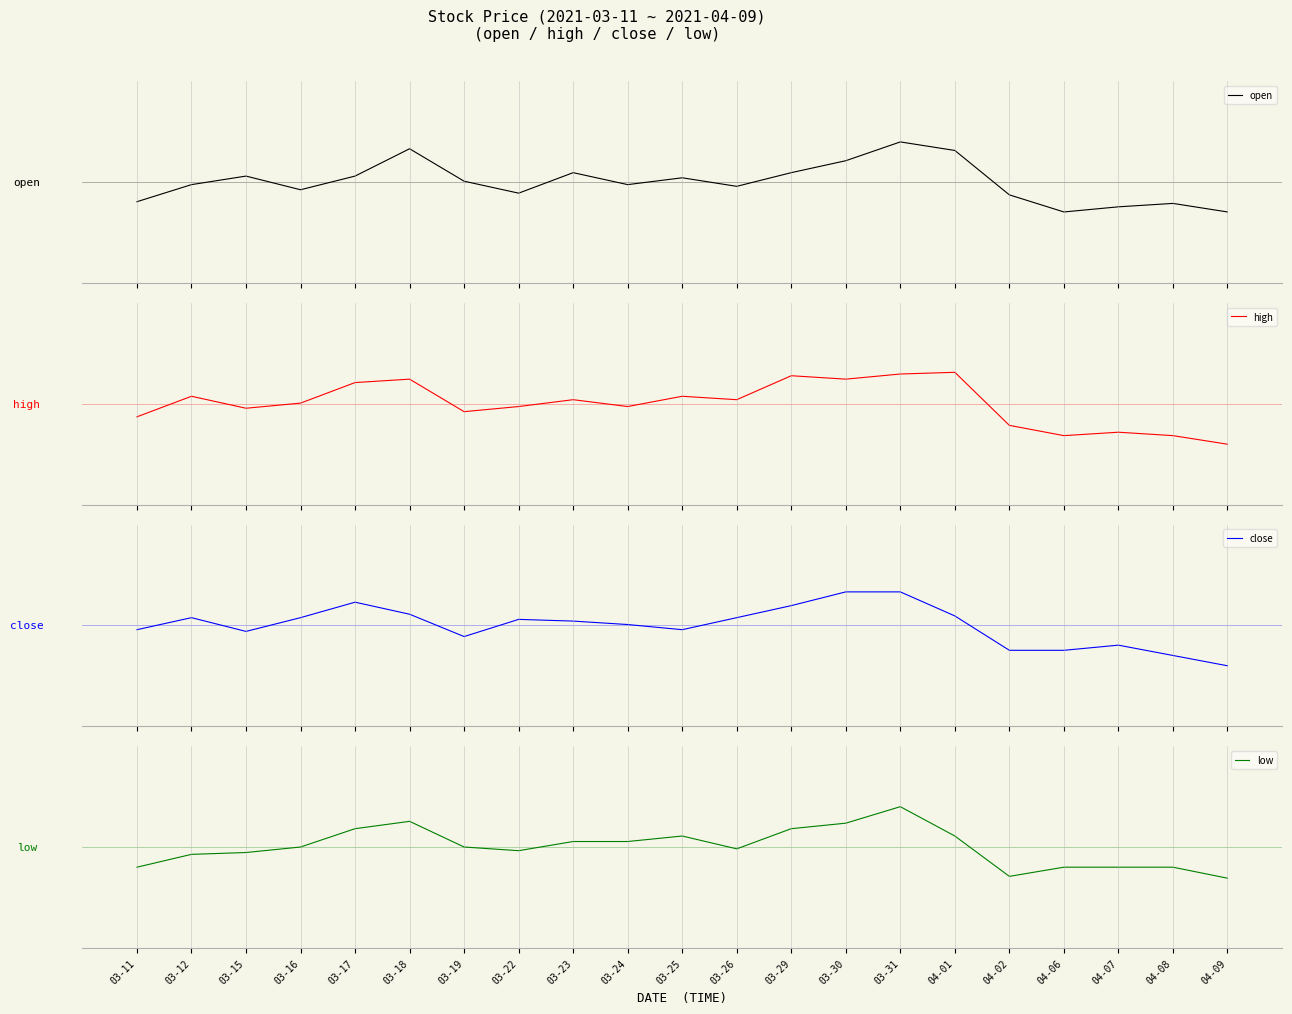

Rank the series at 03-15 from lowest to highest value.

close, low, high, open